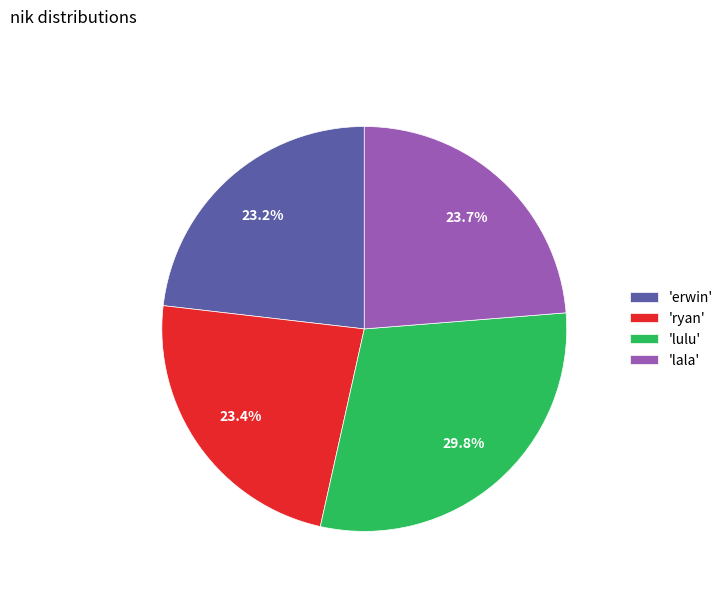

Which category has the biggest portion of the pie?

'lulu'